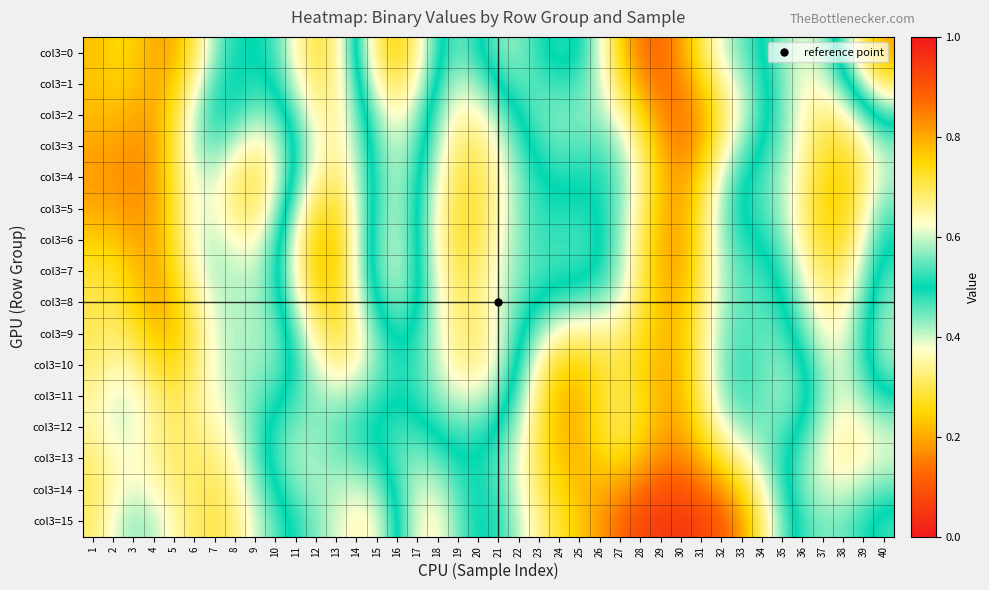

Reading left to right, transcribe all the data shown in this chart.

col3=0: 1=0.2	2=0.3	3=0.2	4=0.2	5=0.2	6=0.3	7=0.4	8=0.5	9=0.5	10=0.5	11=0.6	12=0.7	13=0.7	14=0.5	15=0.3	16=0.3	17=0.3	18=0.5	19=0.6	20=0.5	21=0.4	22=0.4	23=0.5	24=0.5	25=0.5	26=0.4	27=0.3	28=0.1	29=0.1	30=0.2	31=0.3	32=0.4	33=0.4	34=0.5	35=0.6	36=0.6	37=0.6	38=0.5	39=0.3	40=0.2
col3=1: 1=0.2	2=0.2	3=0.2	4=0.2	5=0.2	6=0.4	7=0.5	8=0.5	9=0.5	10=0.5	11=0.6	12=0.7	13=0.7	14=0.5	15=0.4	16=0.3	17=0.4	18=0.5	19=0.6	20=0.6	21=0.5	22=0.5	23=0.5	24=0.5	25=0.5	26=0.4	27=0.3	28=0.2	29=0.1	30=0.2	31=0.2	32=0.3	33=0.4	34=0.5	35=0.6	36=0.6	37=0.6	38=0.5	39=0.4	40=0.3
col3=2: 1=0.2	2=0.2	3=0.2	4=0.2	5=0.3	6=0.4	7=0.5	8=0.5	9=0.4	10=0.4	11=0.5	12=0.6	13=0.7	14=0.6	15=0.4	16=0.4	17=0.4	18=0.6	19=0.6	20=0.6	21=0.6	22=0.5	23=0.5	24=0.4	25=0.4	26=0.4	27=0.4	28=0.3	29=0.2	30=0.1	31=0.2	32=0.3	33=0.4	34=0.5	35=0.6	36=0.6	37=0.7	38=0.6	39=0.6	40=0.5
col3=3: 1=0.2	2=0.2	3=0.2	4=0.2	5=0.3	6=0.4	7=0.5	8=0.4	9=0.3	10=0.4	11=0.5	12=0.6	13=0.7	14=0.6	15=0.5	16=0.4	17=0.5	18=0.6	19=0.7	20=0.7	21=0.6	22=0.5	23=0.5	24=0.5	25=0.5	26=0.5	27=0.4	28=0.3	29=0.2	30=0.2	31=0.2	32=0.3	33=0.4	34=0.5	35=0.6	36=0.6	37=0.7	38=0.7	39=0.7	40=0.6
col3=4: 1=0.2	2=0.2	3=0.2	4=0.2	5=0.3	6=0.4	7=0.4	8=0.3	9=0.3	10=0.4	11=0.5	12=0.7	13=0.7	14=0.6	15=0.5	16=0.4	17=0.5	18=0.6	19=0.7	20=0.7	21=0.6	22=0.6	23=0.5	24=0.5	25=0.5	26=0.5	27=0.4	28=0.3	29=0.2	30=0.2	31=0.3	32=0.4	33=0.5	34=0.5	35=0.6	36=0.7	37=0.7	38=0.8	39=0.7	40=0.6
col3=5: 1=0.2	2=0.2	3=0.2	4=0.2	5=0.3	6=0.4	7=0.4	8=0.3	9=0.3	10=0.4	11=0.6	12=0.7	13=0.7	14=0.6	15=0.5	16=0.4	17=0.5	18=0.6	19=0.7	20=0.7	21=0.6	22=0.6	23=0.5	24=0.5	25=0.5	26=0.5	27=0.4	28=0.3	29=0.2	30=0.2	31=0.3	32=0.4	33=0.5	34=0.5	35=0.6	36=0.7	37=0.7	38=0.7	39=0.7	40=0.5
col3=6: 1=0.2	2=0.2	3=0.2	4=0.2	5=0.3	6=0.4	7=0.4	8=0.4	9=0.4	10=0.5	11=0.6	12=0.8	13=0.8	14=0.6	15=0.5	16=0.4	17=0.5	18=0.6	19=0.7	20=0.7	21=0.6	22=0.6	23=0.5	24=0.5	25=0.5	26=0.5	27=0.4	28=0.3	29=0.2	30=0.2	31=0.3	32=0.4	33=0.5	34=0.5	35=0.6	36=0.7	37=0.7	38=0.7	39=0.6	40=0.5
col3=7: 1=0.3	2=0.3	3=0.2	4=0.2	5=0.3	6=0.4	7=0.4	8=0.4	9=0.4	10=0.5	11=0.6	12=0.8	13=0.8	14=0.6	15=0.5	16=0.4	17=0.5	18=0.6	19=0.7	20=0.7	21=0.6	22=0.6	23=0.5	24=0.5	25=0.5	26=0.5	27=0.4	28=0.3	29=0.2	30=0.2	31=0.3	32=0.4	33=0.5	34=0.5	35=0.5	36=0.6	37=0.7	38=0.7	39=0.6	40=0.5
col3=8: 1=0.3	2=0.3	3=0.3	4=0.2	5=0.2	6=0.3	7=0.4	8=0.4	9=0.4	10=0.5	11=0.6	12=0.7	13=0.7	14=0.6	15=0.5	16=0.4	17=0.5	18=0.6	19=0.7	20=0.7	21=0.6	22=0.5	23=0.5	24=0.5	25=0.4	26=0.4	27=0.4	28=0.3	29=0.2	30=0.2	31=0.3	32=0.4	33=0.5	34=0.5	35=0.5	36=0.6	37=0.7	38=0.6	39=0.5	40=0.4
col3=9: 1=0.3	2=0.3	3=0.3	4=0.2	5=0.2	6=0.3	7=0.4	8=0.4	9=0.4	10=0.4	11=0.5	12=0.7	13=0.7	14=0.7	15=0.5	16=0.5	17=0.5	18=0.6	19=0.7	20=0.7	21=0.6	22=0.5	23=0.4	24=0.4	25=0.3	26=0.3	27=0.3	28=0.3	29=0.2	30=0.2	31=0.3	32=0.4	33=0.5	34=0.5	35=0.5	36=0.5	37=0.6	38=0.6	39=0.5	40=0.4
col3=10: 1=0.3	2=0.4	3=0.3	4=0.3	5=0.3	6=0.3	7=0.4	8=0.4	9=0.4	10=0.4	11=0.5	12=0.6	13=0.7	14=0.6	15=0.6	16=0.5	17=0.5	18=0.6	19=0.7	20=0.7	21=0.6	22=0.5	23=0.4	24=0.3	25=0.2	26=0.3	27=0.3	28=0.3	29=0.2	30=0.2	31=0.3	32=0.4	33=0.5	34=0.4	35=0.4	36=0.5	37=0.6	38=0.6	39=0.5	40=0.4
col3=11: 1=0.3	2=0.4	3=0.4	4=0.3	5=0.3	6=0.3	7=0.4	8=0.4	9=0.4	10=0.5	11=0.5	12=0.6	13=0.6	14=0.6	15=0.5	16=0.5	17=0.5	18=0.6	19=0.6	20=0.6	21=0.6	22=0.4	23=0.3	24=0.2	25=0.2	26=0.3	27=0.3	28=0.3	29=0.2	30=0.2	31=0.3	32=0.4	33=0.5	34=0.4	35=0.4	36=0.5	37=0.6	38=0.6	39=0.6	40=0.5
col3=12: 1=0.3	2=0.4	3=0.4	4=0.3	5=0.3	6=0.3	7=0.4	8=0.4	9=0.5	10=0.5	11=0.6	12=0.6	13=0.5	14=0.5	15=0.5	16=0.5	17=0.5	18=0.5	19=0.5	20=0.5	21=0.5	22=0.4	23=0.3	24=0.2	25=0.2	26=0.3	27=0.3	28=0.3	29=0.2	30=0.2	31=0.3	32=0.4	33=0.4	34=0.4	35=0.5	36=0.5	37=0.6	38=0.6	39=0.6	40=0.6
col3=13: 1=0.3	2=0.4	3=0.4	4=0.3	5=0.3	6=0.3	7=0.3	8=0.4	9=0.4	10=0.5	11=0.6	12=0.6	13=0.6	14=0.5	15=0.5	16=0.5	17=0.4	18=0.5	19=0.5	20=0.5	21=0.5	22=0.4	23=0.3	24=0.2	25=0.2	26=0.2	27=0.3	28=0.2	29=0.2	30=0.2	31=0.2	32=0.3	33=0.3	34=0.4	35=0.5	36=0.6	37=0.6	38=0.7	39=0.6	40=0.6
col3=14: 1=0.3	2=0.4	3=0.4	4=0.4	5=0.3	6=0.3	7=0.3	8=0.3	9=0.4	10=0.5	11=0.6	12=0.6	13=0.6	14=0.6	15=0.6	16=0.5	17=0.4	18=0.4	19=0.5	20=0.5	21=0.5	22=0.4	23=0.3	24=0.3	25=0.2	26=0.2	27=0.2	28=0.1	29=0.1	30=0.1	31=0.1	32=0.2	33=0.3	34=0.4	35=0.5	36=0.6	37=0.6	38=0.6	39=0.6	40=0.5
col3=15: 1=0.3	2=0.4	3=0.4	4=0.4	5=0.4	6=0.3	7=0.3	8=0.3	9=0.4	10=0.5	11=0.5	12=0.6	13=0.6	14=0.6	15=0.6	16=0.5	17=0.4	18=0.4	19=0.4	20=0.5	21=0.5	22=0.4	23=0.3	24=0.3	25=0.2	26=0.2	27=0.1	28=0.1	29=0.1	30=0.1	31=0.1	32=0.1	33=0.2	34=0.3	35=0.4	36=0.5	37=0.6	38=0.6	39=0.5	40=0.5